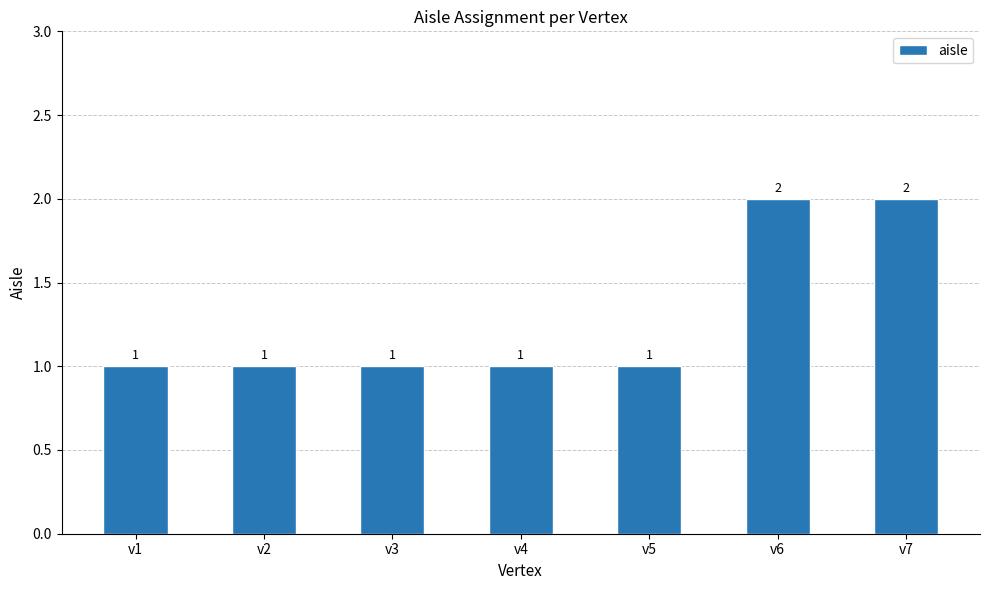

How many values exceed 1?

2